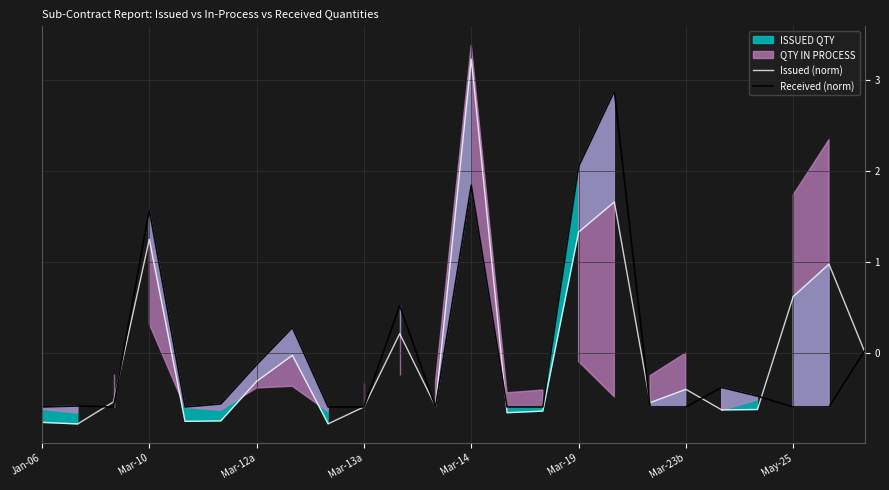

True or false: Issued (norm) has a value of -0.6 at Mar-13a.

True